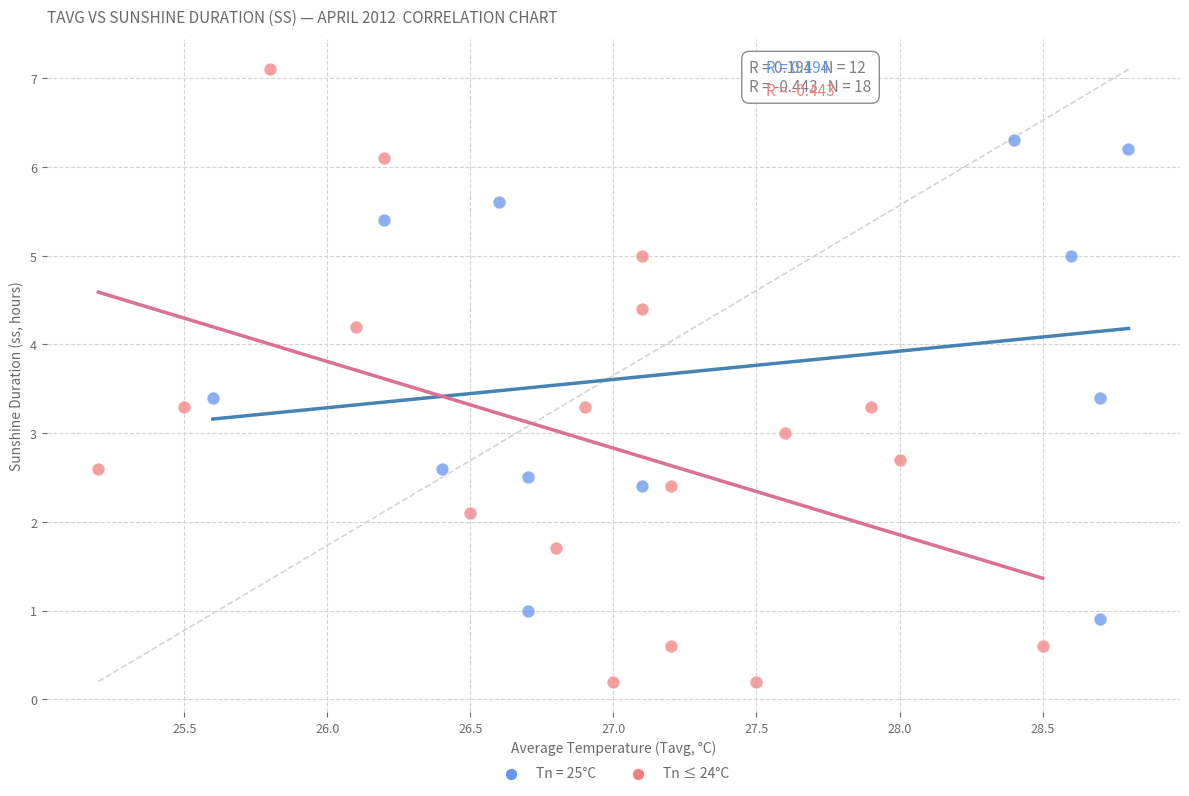

Which series reaches the minimum Y coordinate?

Tn ≤ 24°C